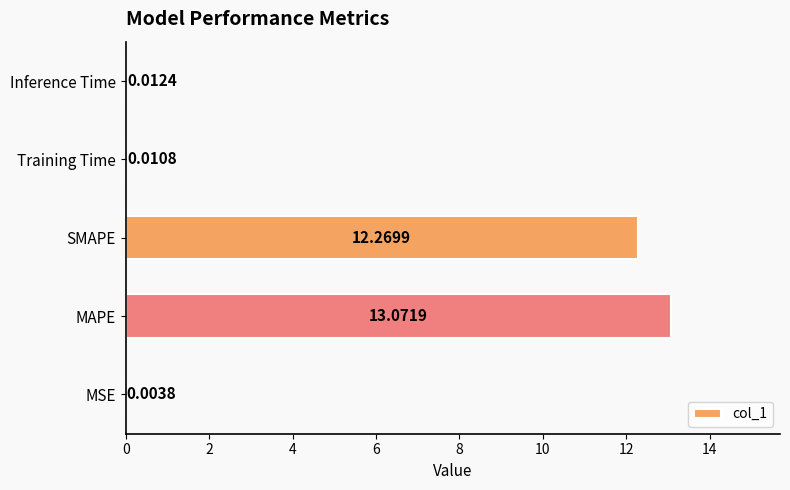

What is the change in value from SMAPE to Inference Time?

-12.3